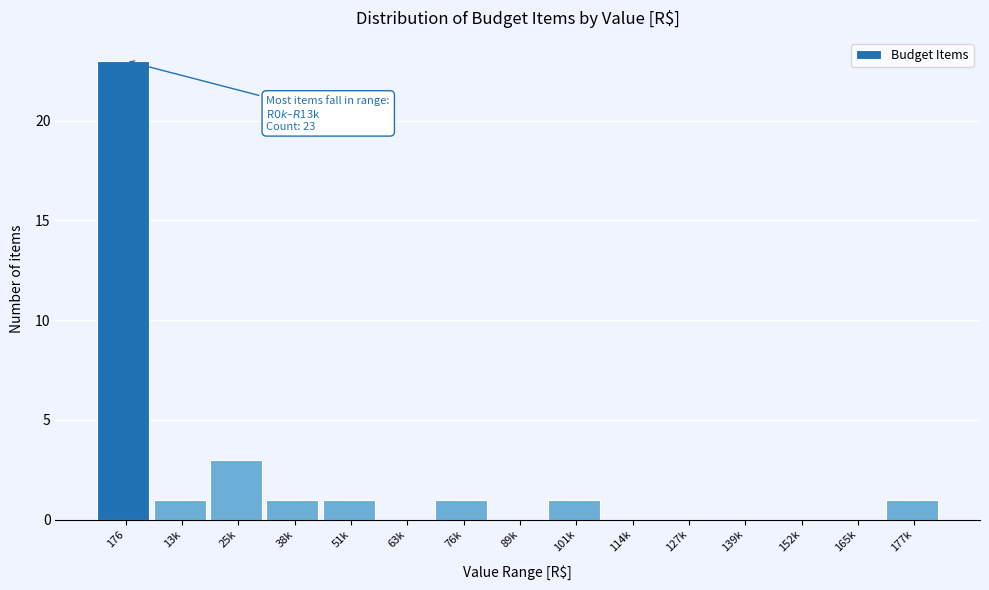

Reading right to left, transcribe all the data shown in this chart.

177k=1	165k=0	152k=0	139k=0	127k=0	114k=0	101k=1	89k=0	76k=1	63k=0	51k=1	38k=1	25k=3	13k=1	176=23